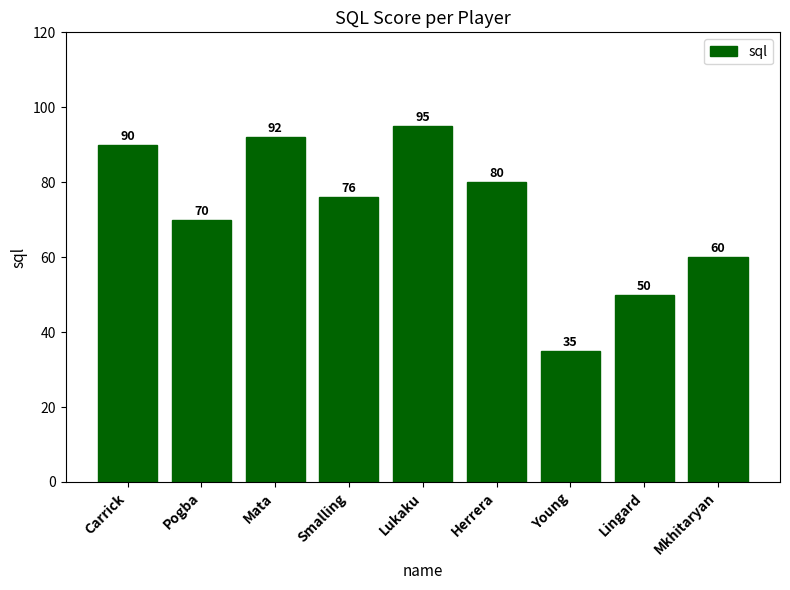

Reading left to right, list all the values displayed in this chart.

90	70	92	76	95	80	35	50	60